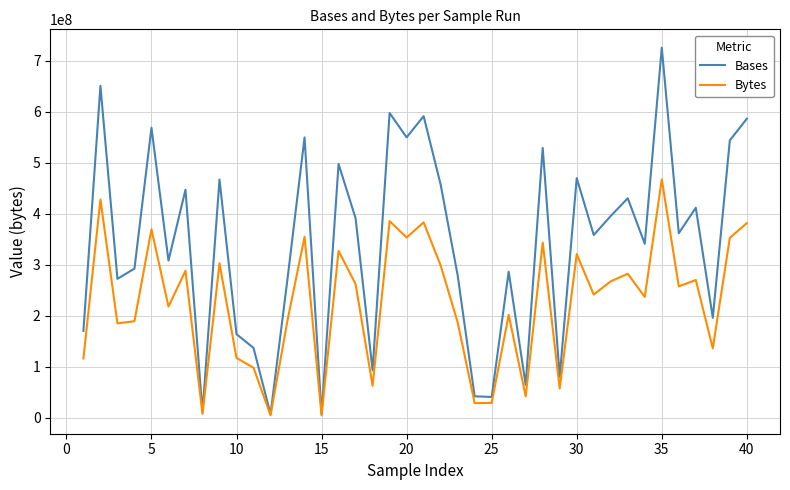

What is the maximum value shown in the chart?

725690598